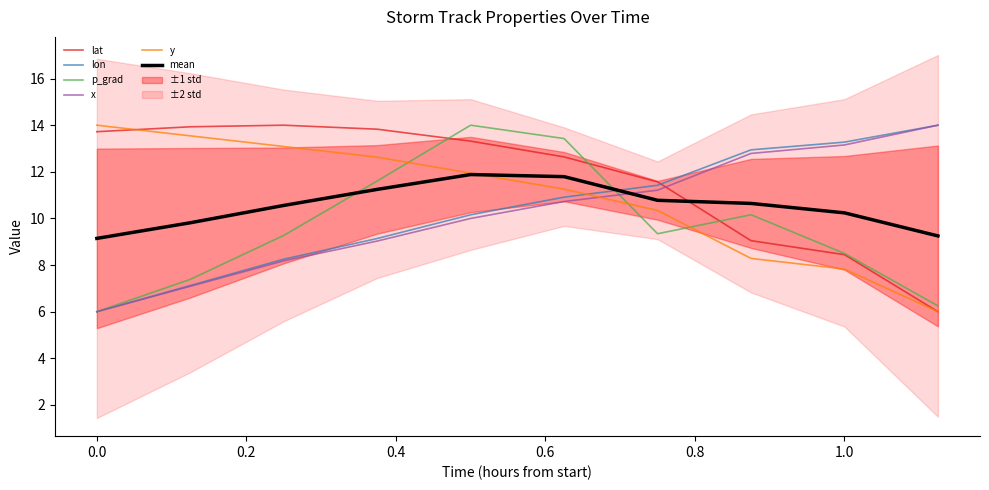

List the series in order of their peak value, lowest first.

mean, p_grad, lat, lon, y, x